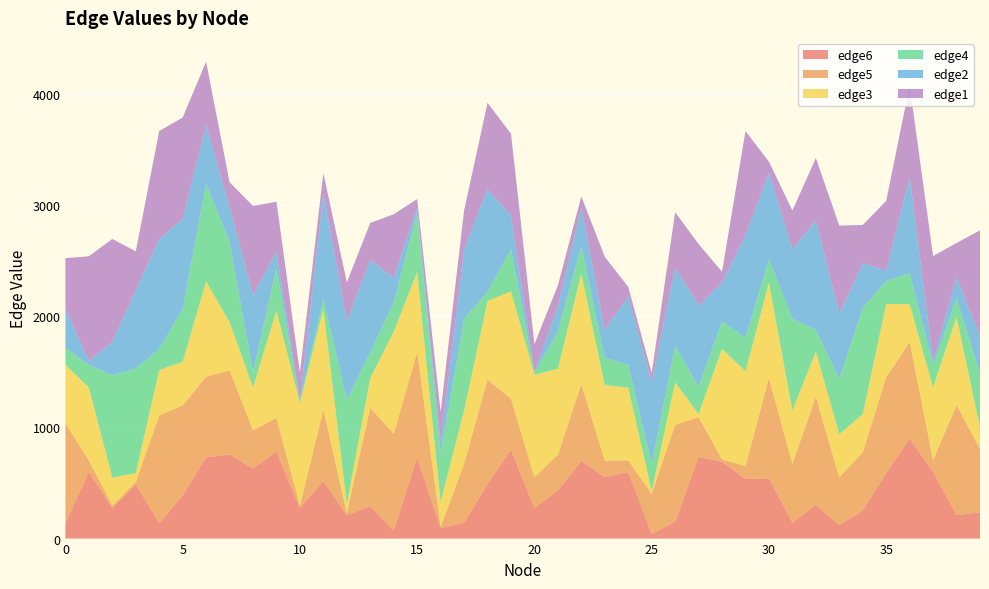

Reading left to right, extract all data points from this chart.

edge6: 0=141	1=599	2=276	3=490	4=138	5=389	6=731	7=757	8=631	9=782	10=276	11=517	12=211	13=292	14=73	15=729	16=96	17=142	18=490	19=798	20=276	21=433	22=700	23=553	24=599	25=44	26=150	27=735	28=691	29=537	30=543	31=142	32=306	33=121	34=252	35=591	36=901	37=601	38=212	39=236
edge5: 0=898	1=105	2=20	3=18	4=971	5=809	6=727	7=756	8=344	9=304	10=20	11=644	12=18	13=885	14=871	15=951	16=10	17=532	18=940	19=461	20=276	21=321	22=691	23=148	24=105	25=358	26=873	27=358	28=22	29=116	30=902	31=532	32=971	33=430	34=525	35=861	36=869	37=105	38=991	39=569
edge3: 0=526	1=655	2=253	3=81	4=407	5=393	6=856	7=436	8=384	9=966	10=923	11=910	12=81	13=268	14=919	15=720	16=225	17=479	18=708	19=966	20=923	21=774	22=995	23=680	24=655	25=27	26=383	27=27	28=995	29=853	30=859	31=479	32=407	33=388	34=343	35=660	36=340	37=655	38=793	39=195
edge4: 0=153	1=202	2=923	3=940	4=192	5=477	6=878	7=721	8=141	9=382	10=20	11=86	12=940	13=232	14=263	15=534	16=437	17=827	18=81	19=382	20=20	21=338	22=247	23=246	24=202	25=244	26=328	27=244	28=247	29=301	30=209	31=827	32=192	33=497	34=956	35=206	36=281	37=202	38=167	39=481
edge2: 0=351	1=37	2=299	3=708	4=988	5=811	6=529	7=315	8=693	9=146	10=2	11=954	12=708	13=834	14=219	15=47	16=96	17=623	18=927	19=304	20=2	21=227	22=346	23=255	24=619	25=735	26=703	27=735	28=346	29=923	30=780	31=623	32=988	33=590	34=404	35=94	36=863	37=37	38=187	39=345
edge1: 0=455	1=943	2=926	3=348	4=972	5=911	6=571	7=222	8=801	9=452	10=253	11=178	12=348	13=330	14=574	15=75	16=276	17=349	18=776	19=733	20=253	21=185	22=100	23=654	24=85	25=82	26=500	27=552	28=100	29=937	30=100	31=349	32=561	33=791	34=343	35=627	36=824	37=943	38=311	39=948